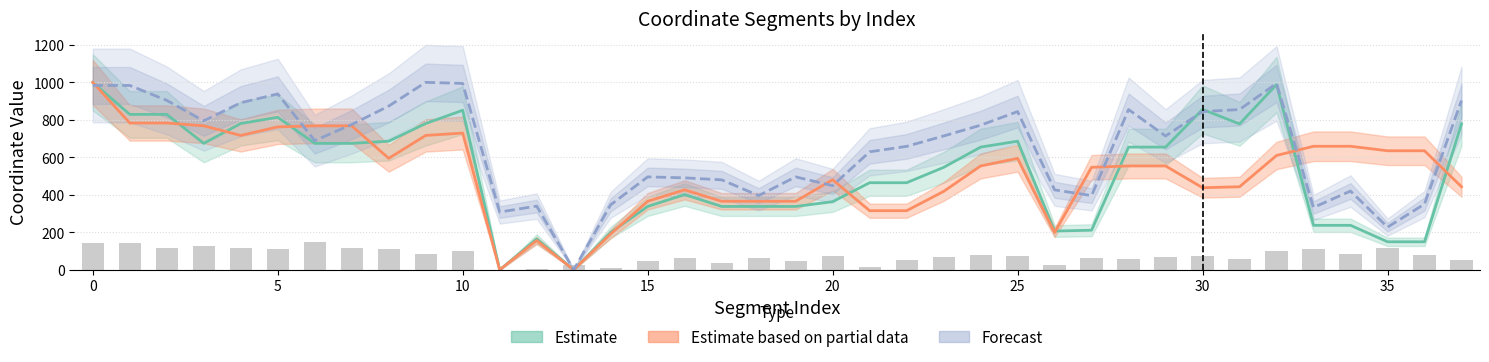

What is the average value of the y1 series?

75.6